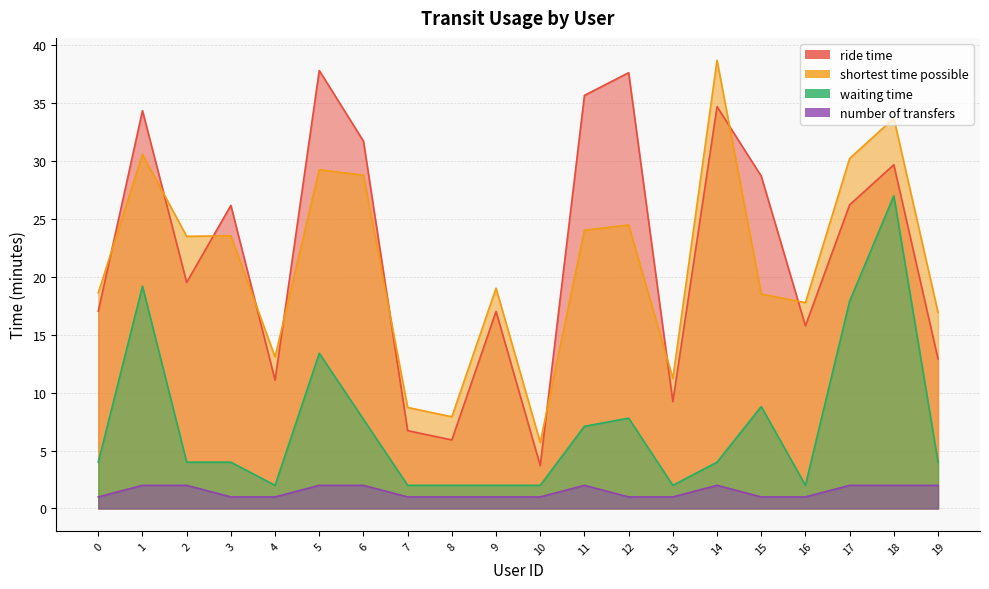

The ride time series shows 11.6 at 11. True or false?

False